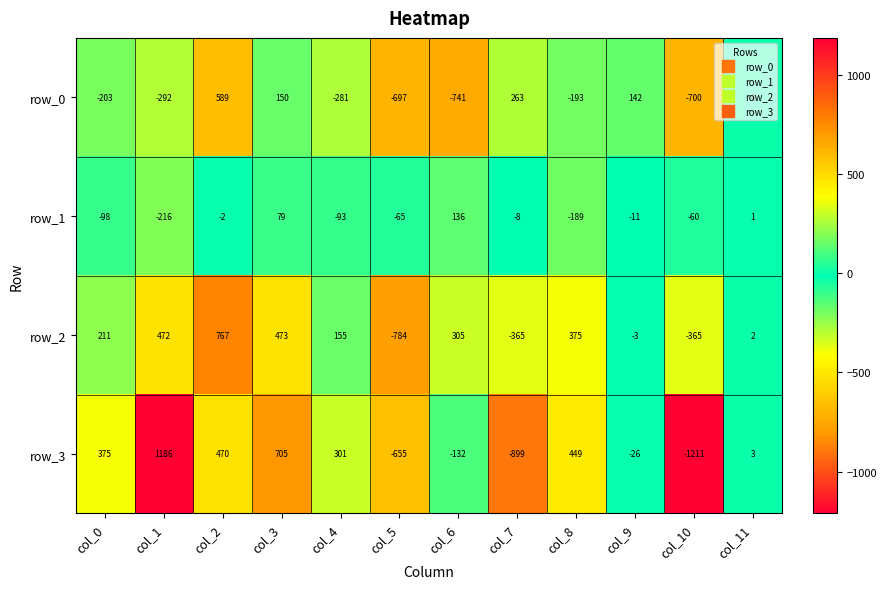

List the series in order of their overall mean, highest first.

row_2, row_3, row_1, row_0